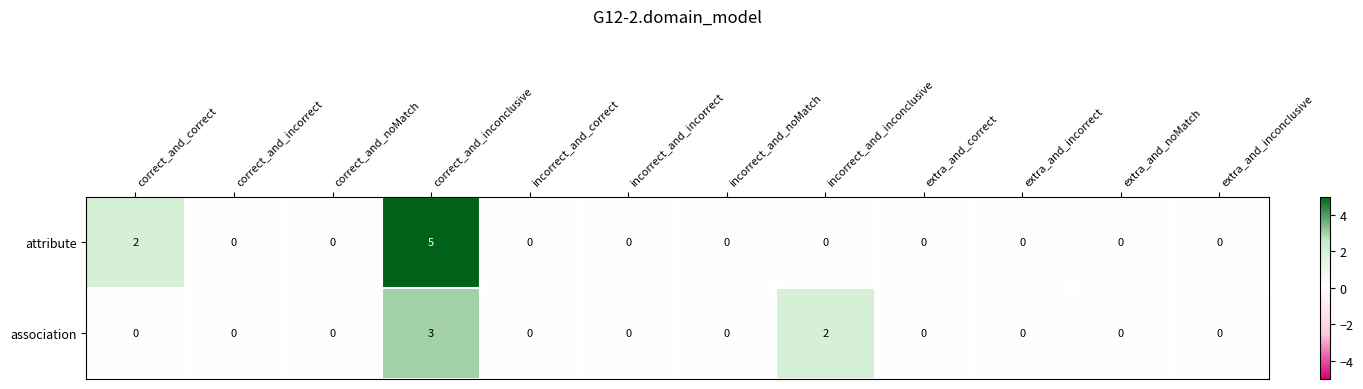

Which series has the largest range (max minus min)?

attribute